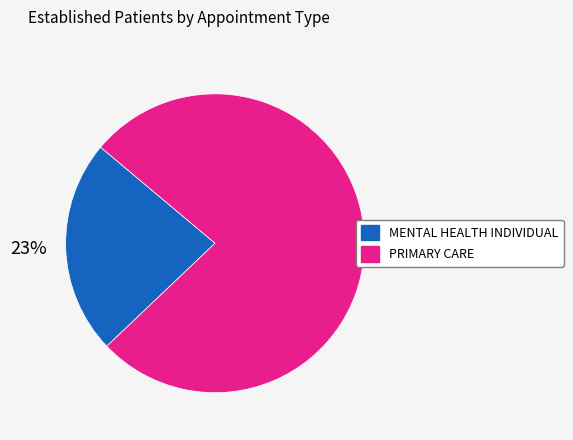

Count the number of slices in the pie.

2